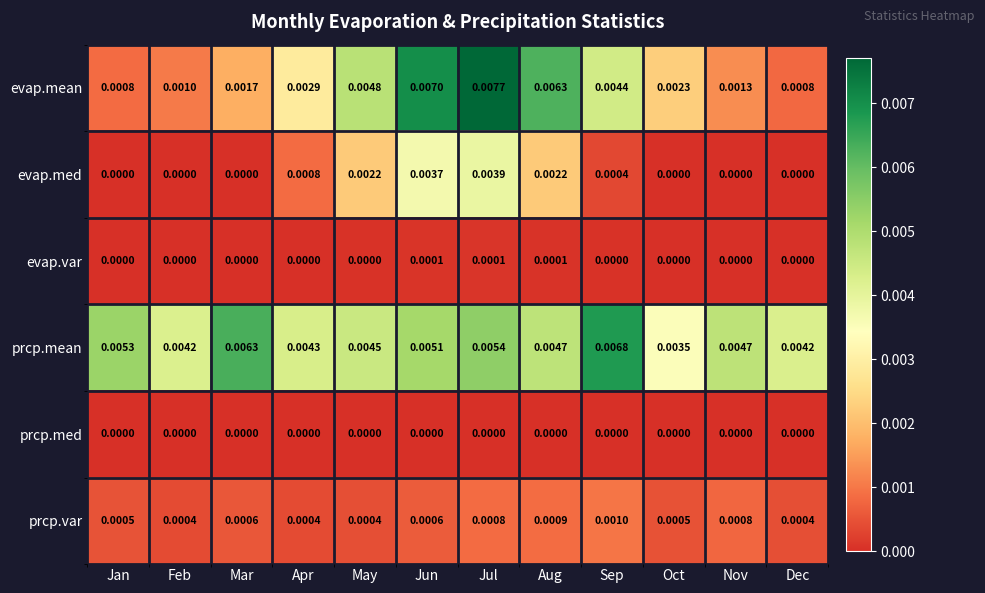

Which category has the highest value in the evap.mean series?

Jul